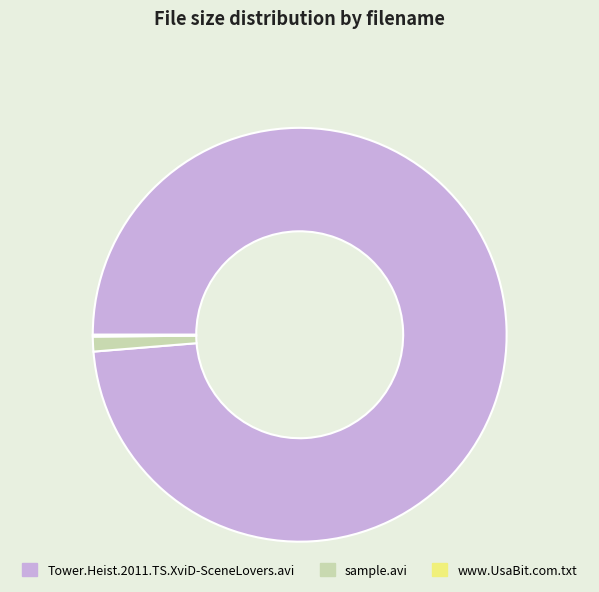

Is it true that Tower.Heist.2011.TS.XviD-SceneLovers.avi is 86% of the pie?

False